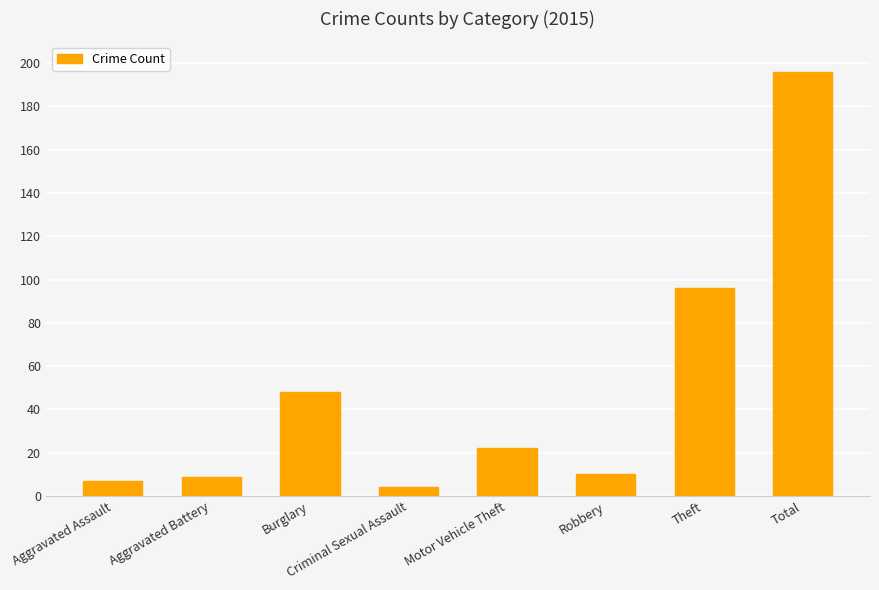

Is it true that the value at Motor Vehicle Theft is 22?

True